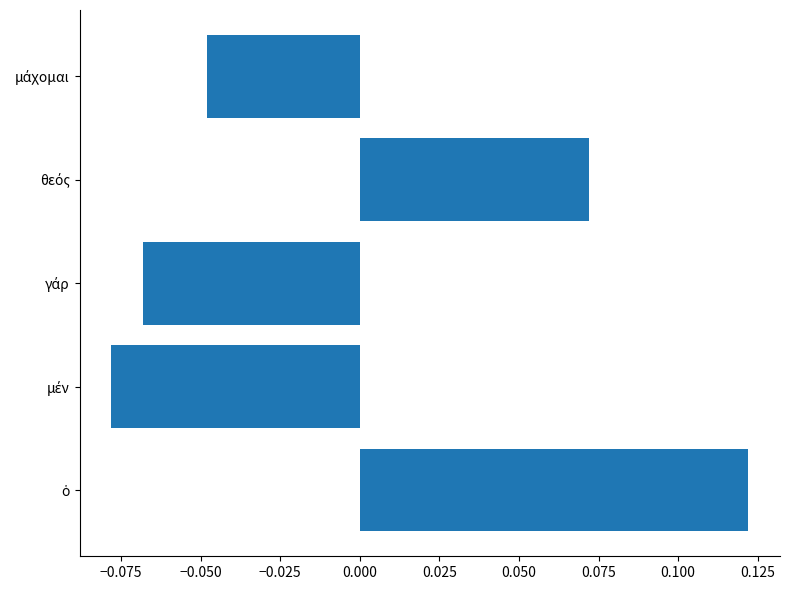

Count the values in the range 0 to 1.

2